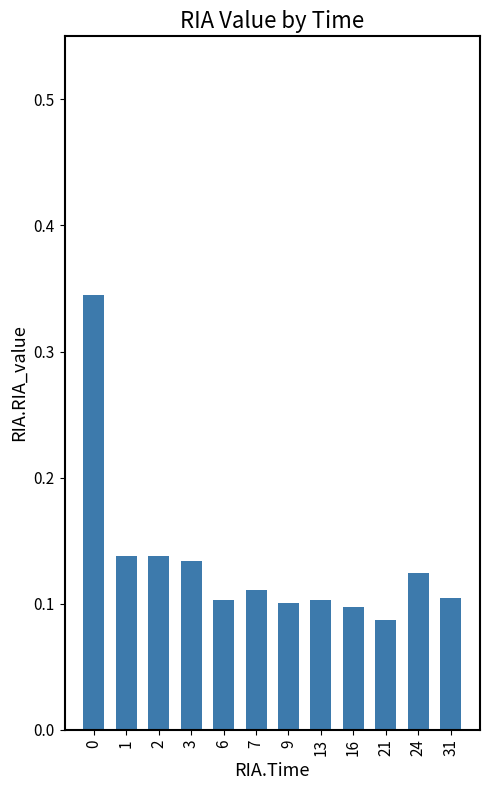

What is the sum of the values at 1 and 0?

0.5